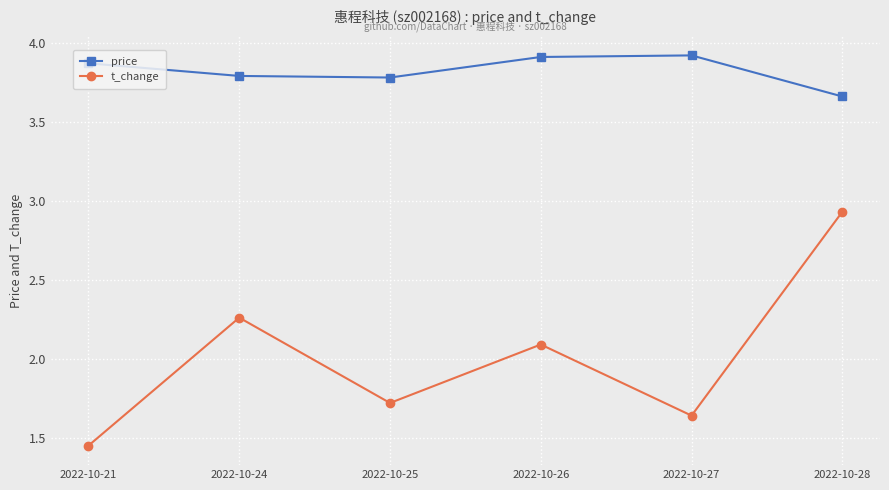

Rank the categories by t_change value from lowest to highest.

2022-10-21, 2022-10-27, 2022-10-25, 2022-10-26, 2022-10-24, 2022-10-28